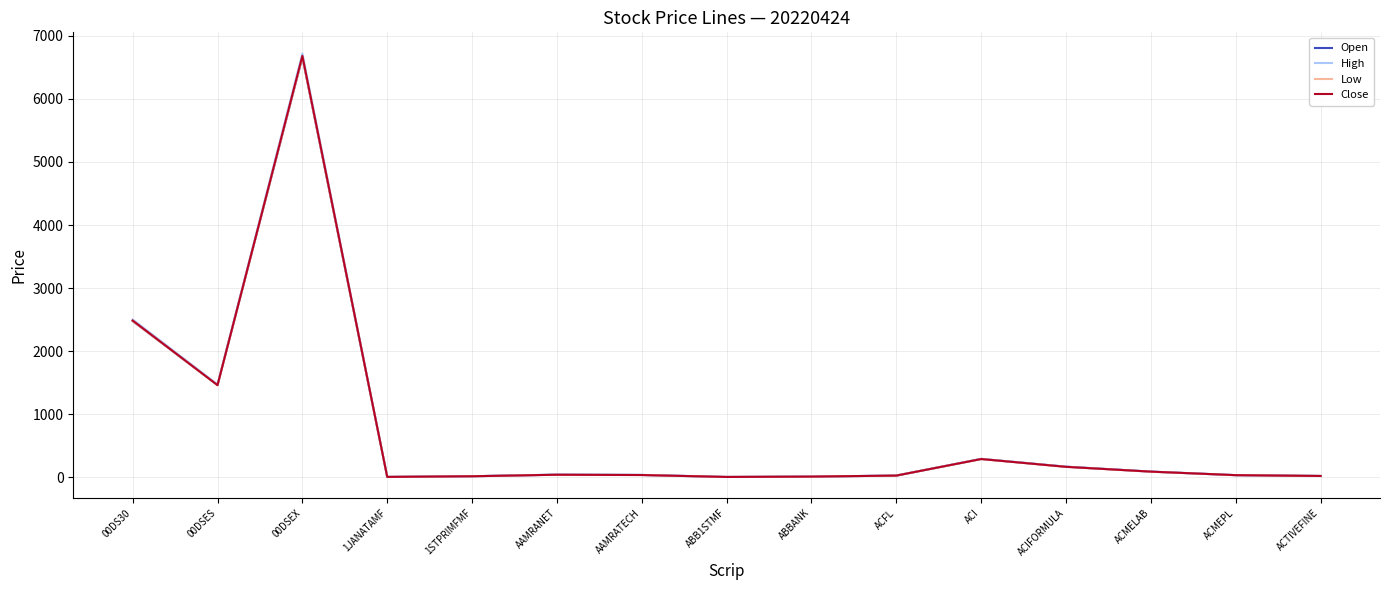

Which series has the largest range (max minus min)?

High